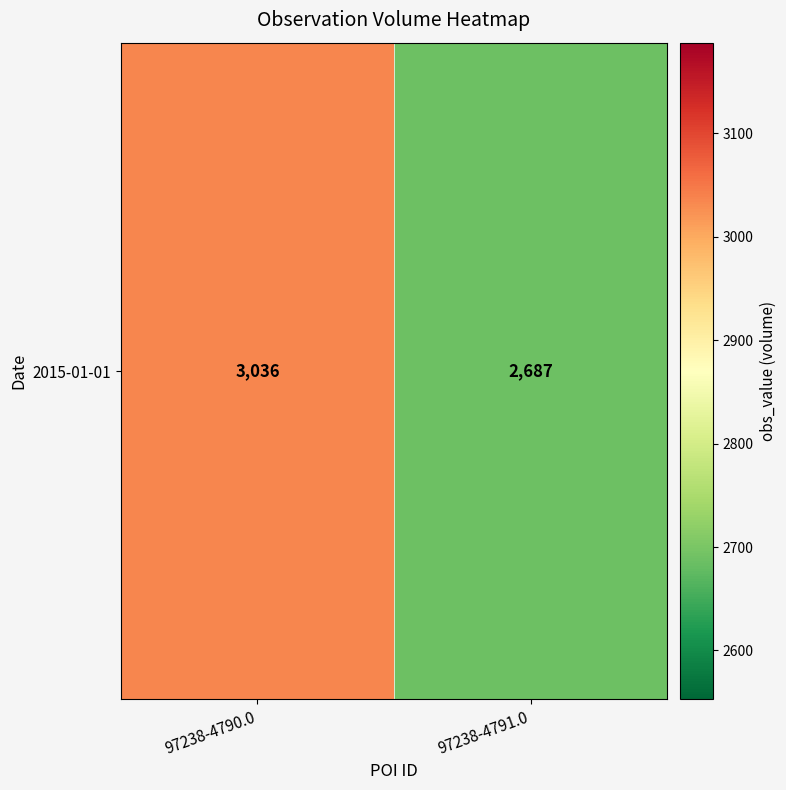

How many values are between 2687 and 3036?

2